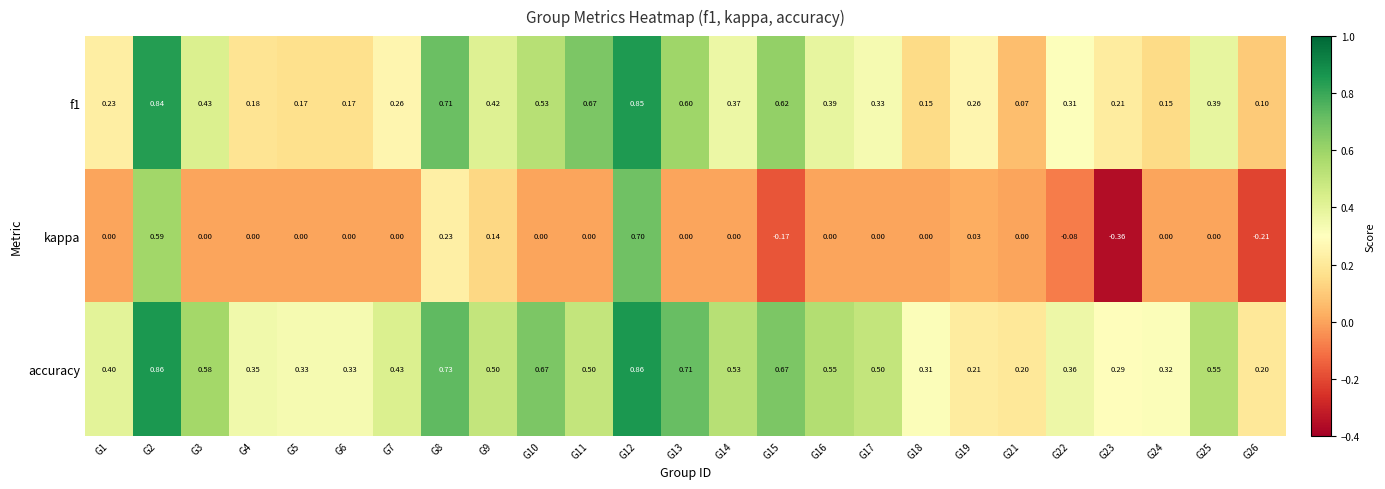

Between G3 and G23, which series saw the biggest shift?

kappa